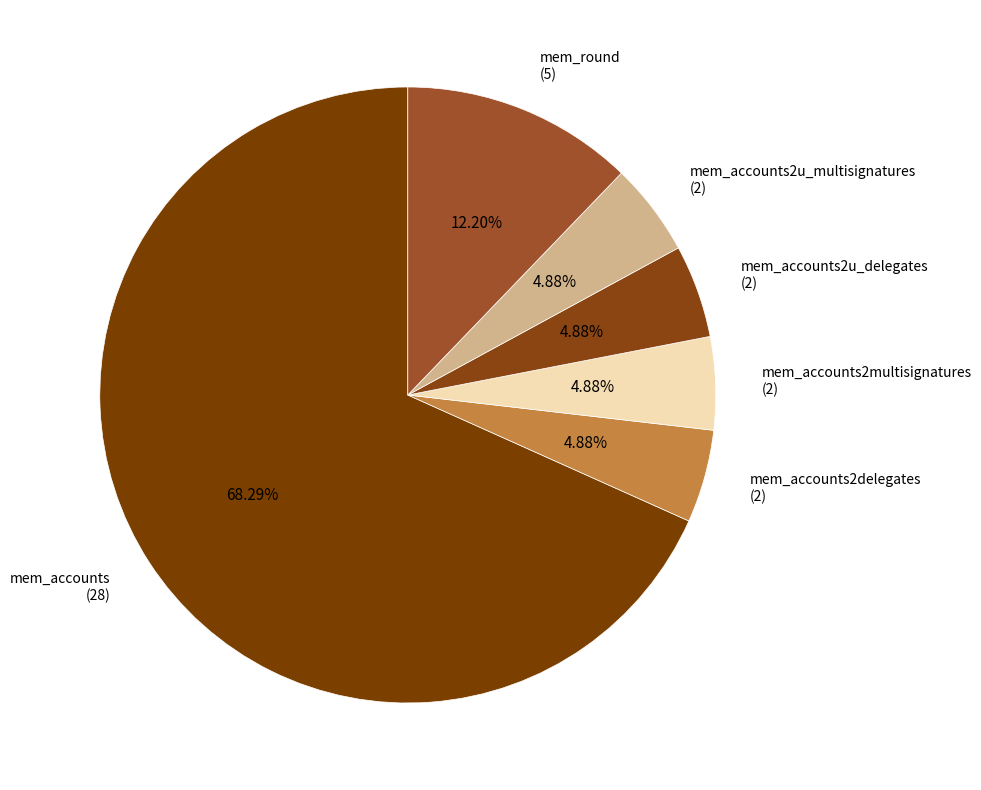

To the nearest percent, what is the average slice percentage?

17%